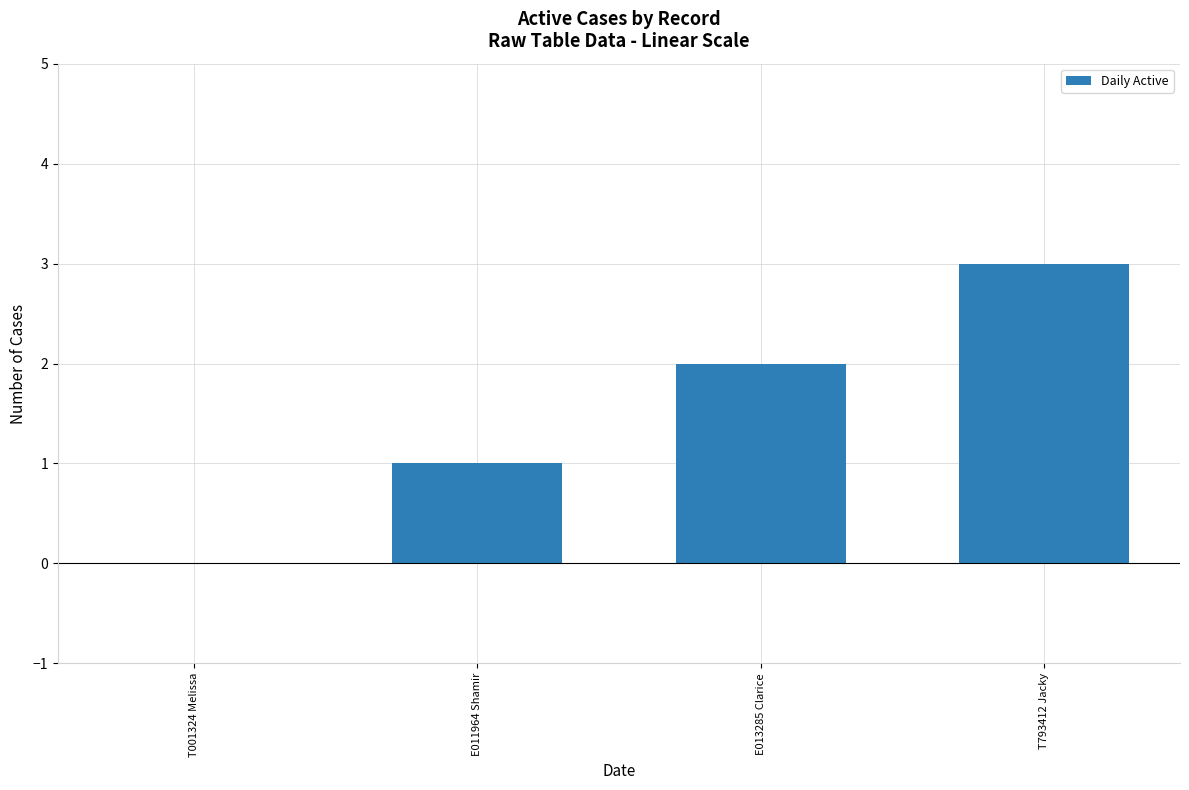

What value does the data have at T793412 Jacky?

3